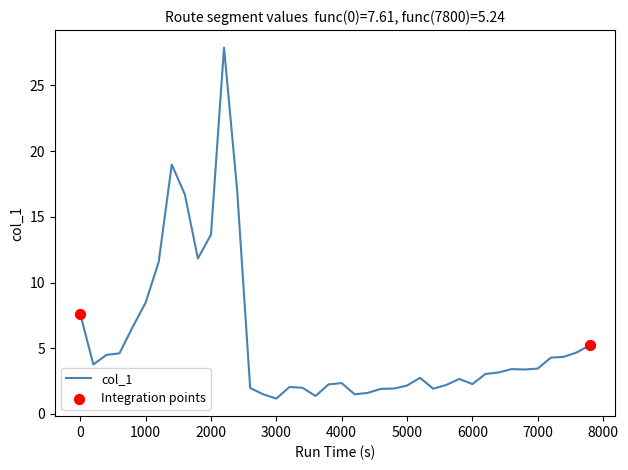

What is the difference between the maximum and minimum values?

26.7